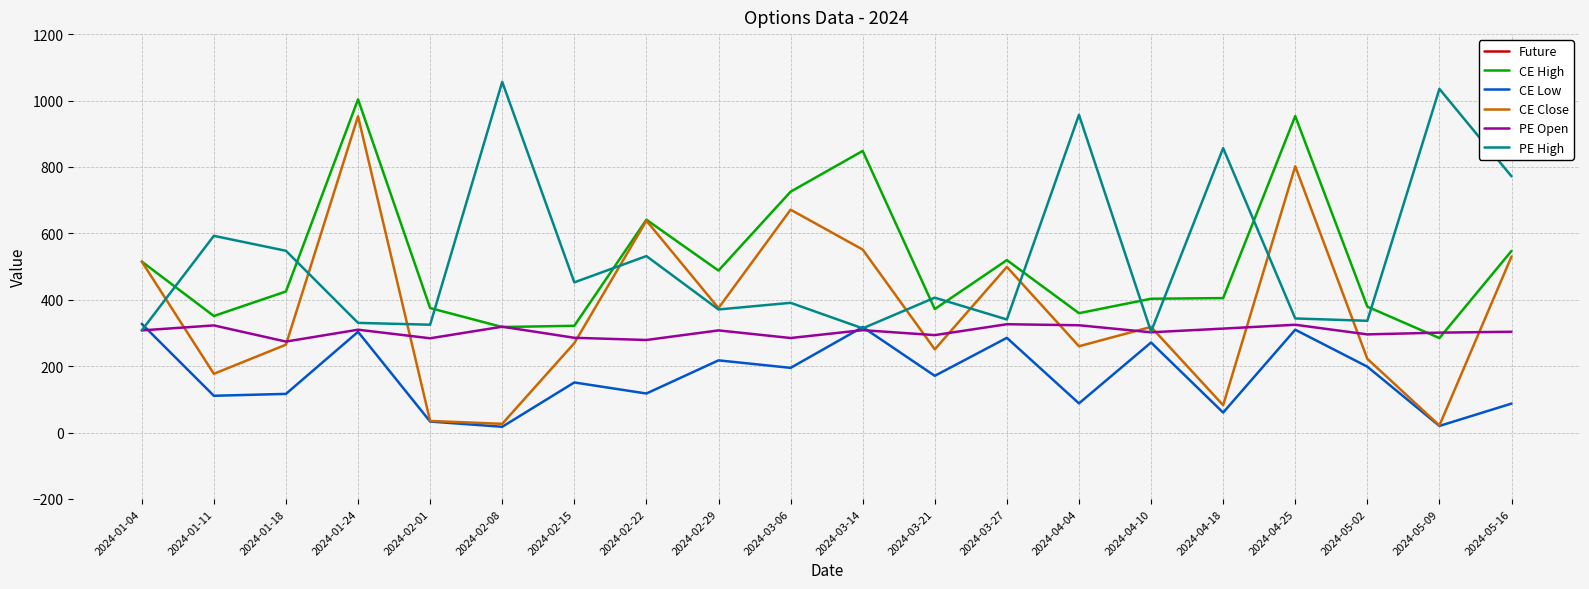

Which series has the widest spread of values?

Future